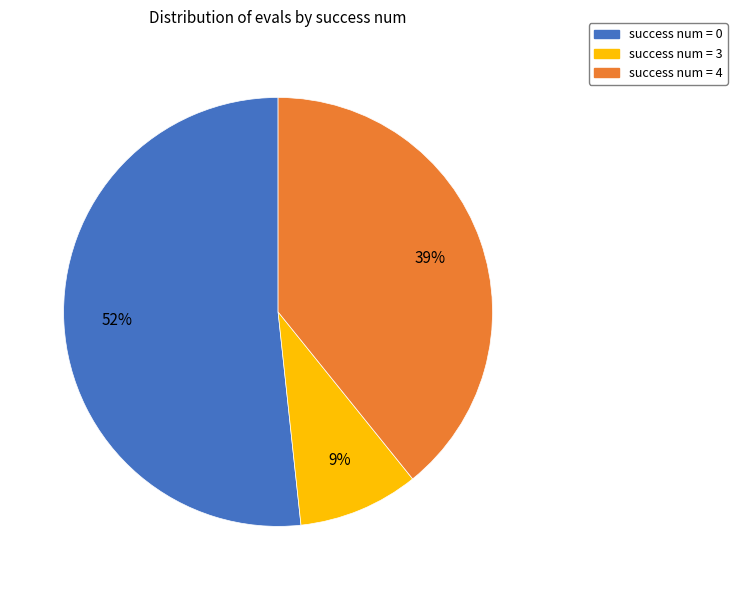

To the nearest percent, what is the difference between the largest and smallest slice percentages?

43%